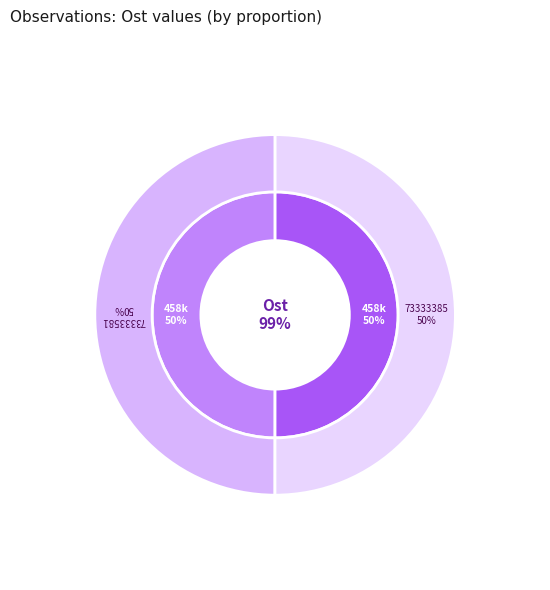

What is the ratio of the value at 73333581 to the value at 73333385?

1.0